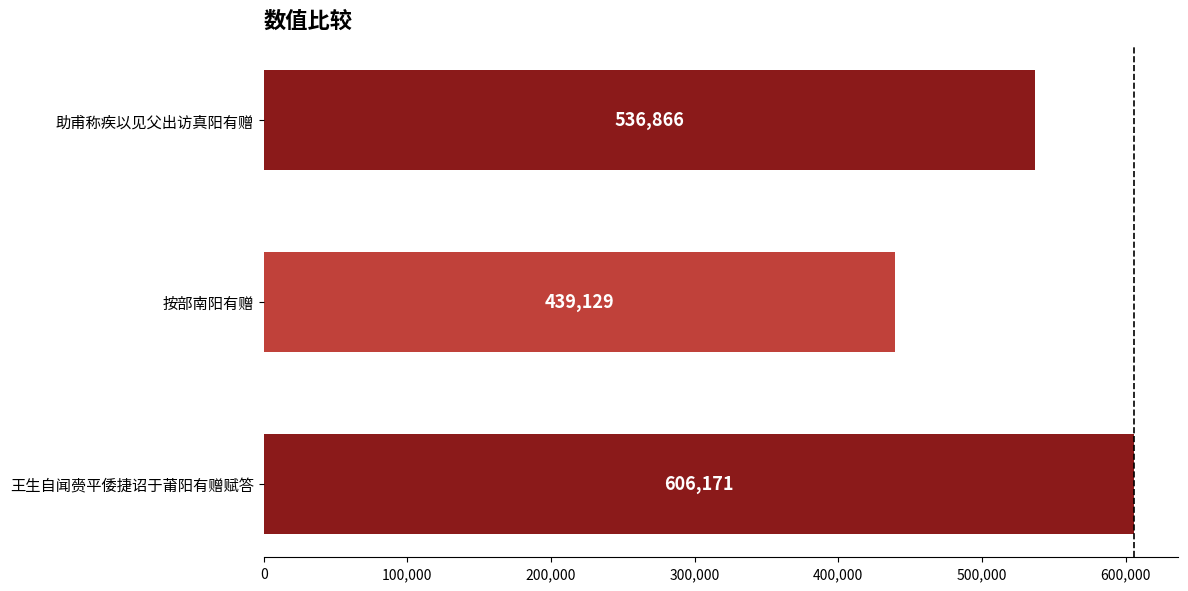

What is the average value?

527389